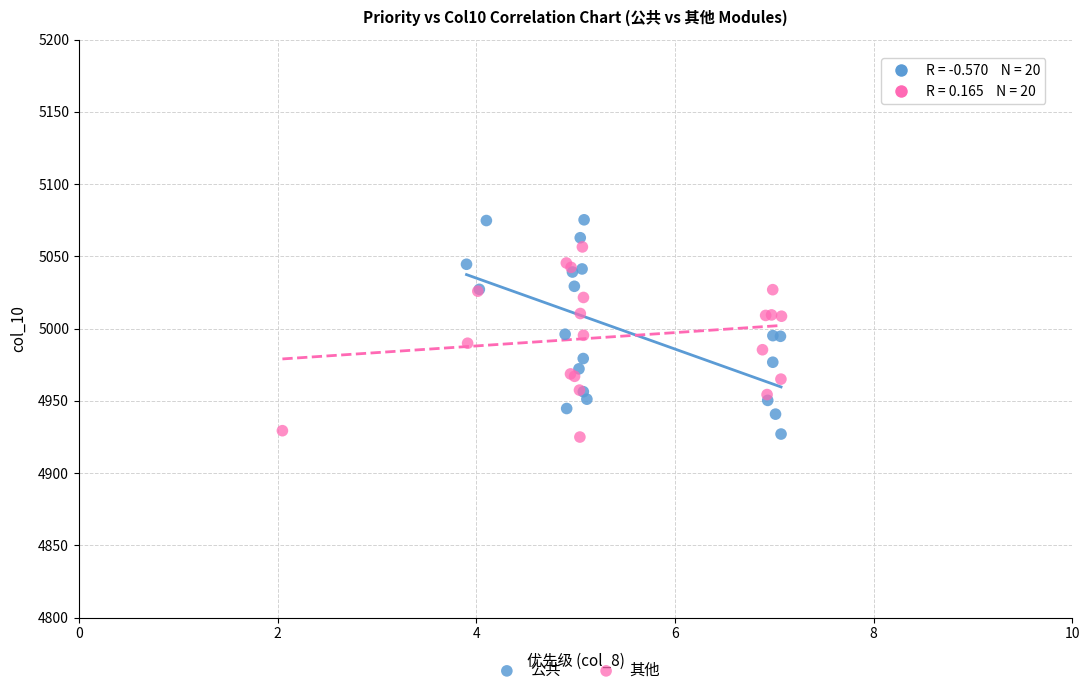

Which series reaches the maximum Y coordinate?

公共